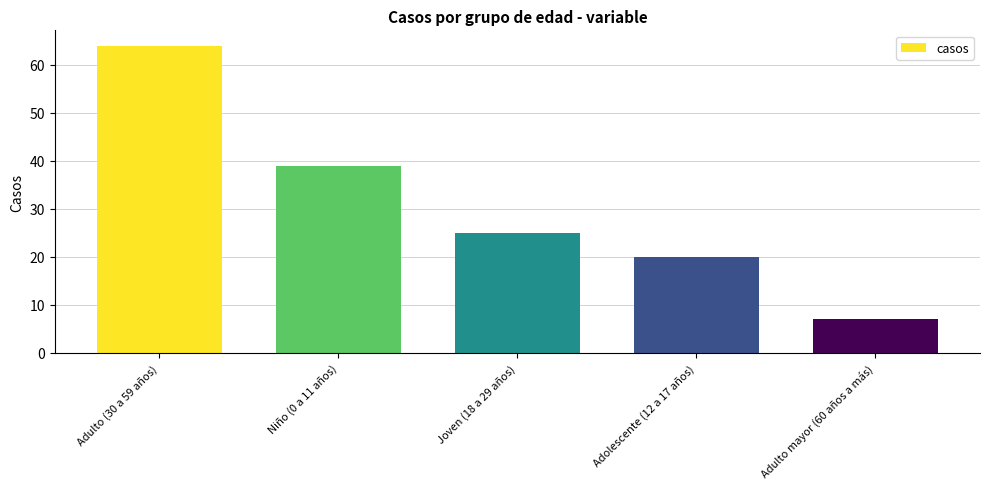

How many distinct data groups are displayed?

1